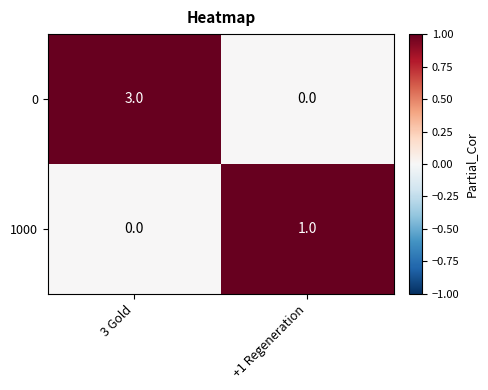

Which series has the widest spread of values?

0